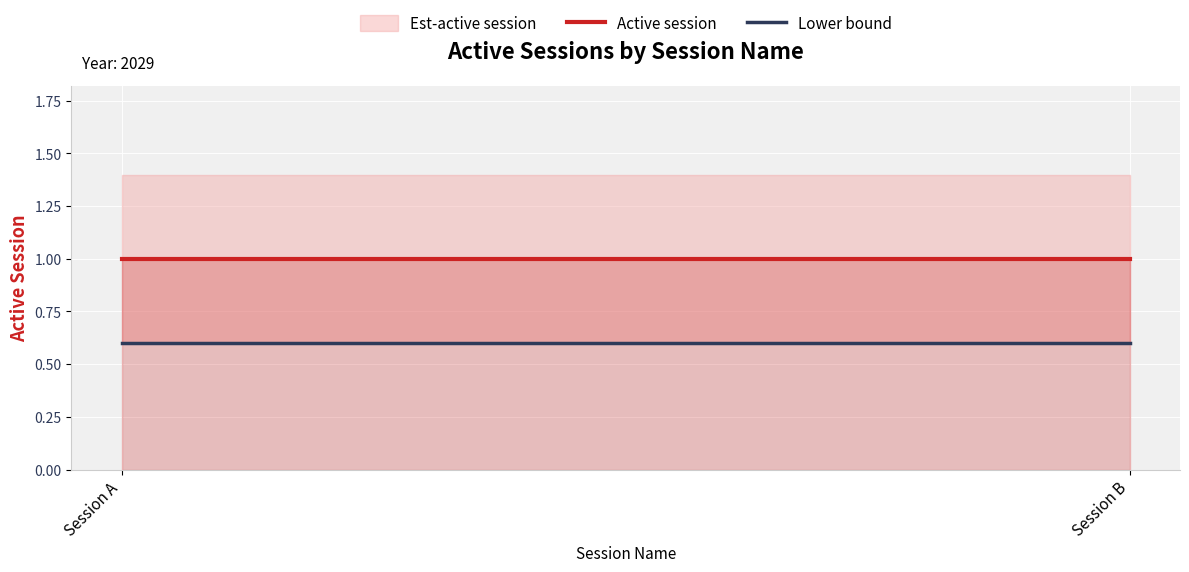

What is the sum of the Lower bound values at Session B and Session A?

1.2